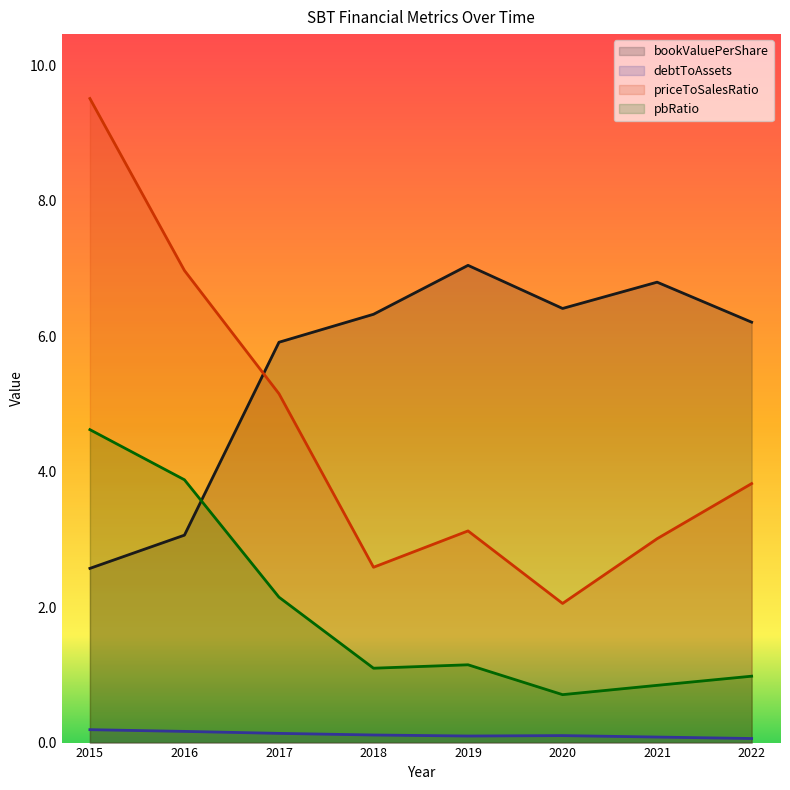

What is the difference between the maximum and minimum values in the priceToSalesRatio series?

7.5